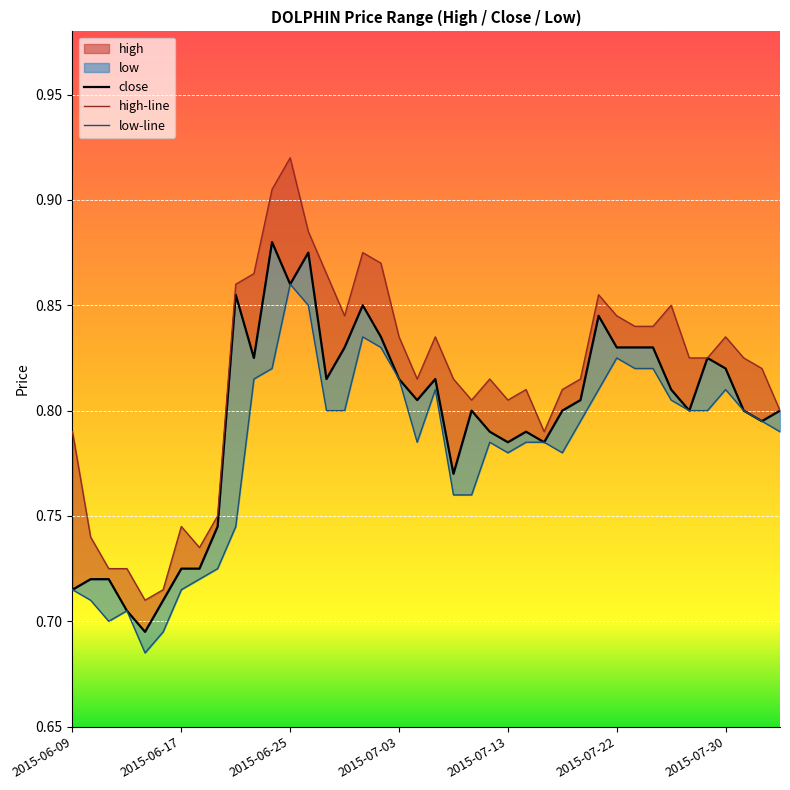

Reading left to right, extract all data points from this chart.

close: 0.7	0.7	0.7	0.7	0.7	0.7	0.7	0.7	0.7	0.9	0.8	0.9	0.9	0.9	0.8	0.8	0.8	0.8	0.8	0.8	0.8	0.8	0.8	0.8	0.8	0.8	0.8	0.8	0.8	0.8	0.8	0.8	0.8	0.8	0.8	0.8	0.8	0.8	0.8	0.8
high-line: 0.8	0.7	0.7	0.7	0.7	0.7	0.7	0.7	0.8	0.9	0.9	0.9	0.9	0.9	0.9	0.8	0.9	0.9	0.8	0.8	0.8	0.8	0.8	0.8	0.8	0.8	0.8	0.8	0.8	0.9	0.8	0.8	0.8	0.8	0.8	0.8	0.8	0.8	0.8	0.8
low-line: 0.7	0.7	0.7	0.7	0.7	0.7	0.7	0.7	0.7	0.7	0.8	0.8	0.9	0.8	0.8	0.8	0.8	0.8	0.8	0.8	0.8	0.8	0.8	0.8	0.8	0.8	0.8	0.8	0.8	0.8	0.8	0.8	0.8	0.8	0.8	0.8	0.8	0.8	0.8	0.8